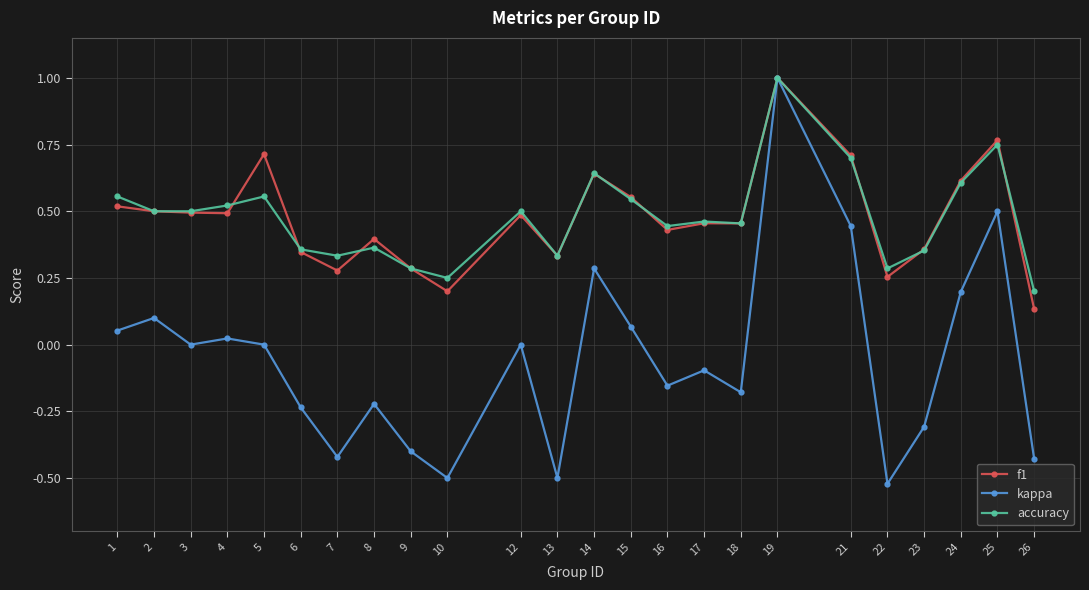

Rank the series at 7 from highest to lowest value.

accuracy, f1, kappa